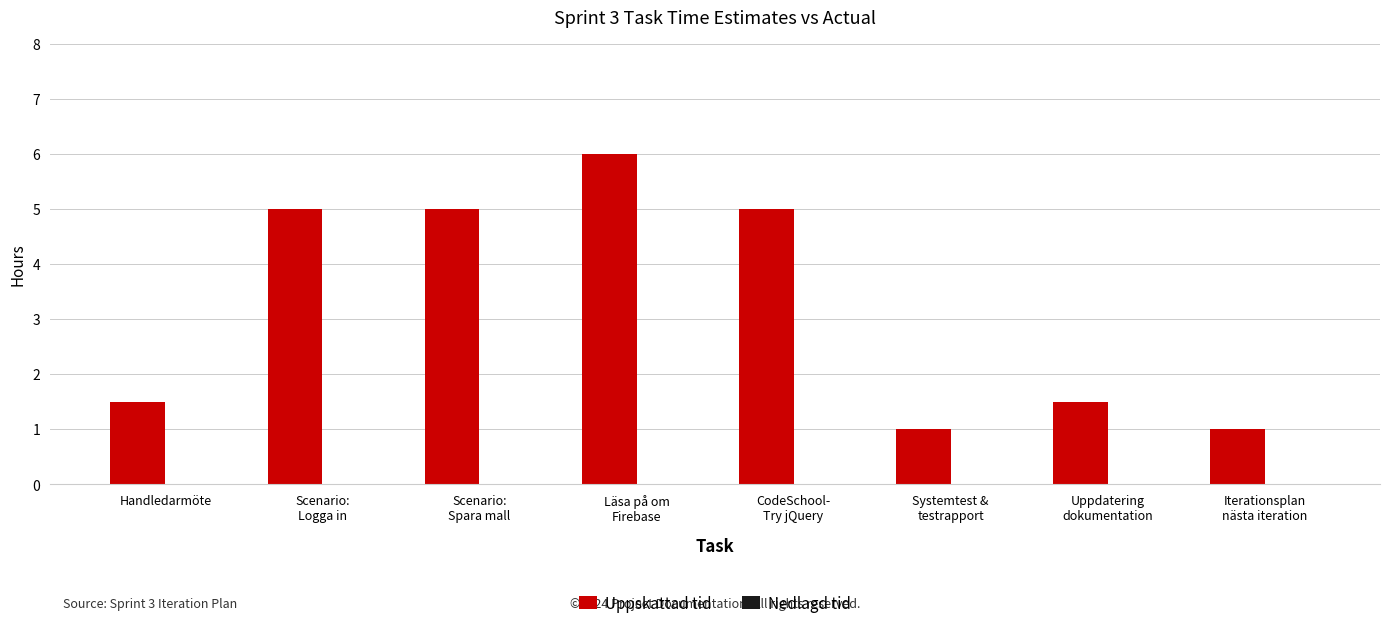

What is the difference between the maximum and second lowest values?

5.0